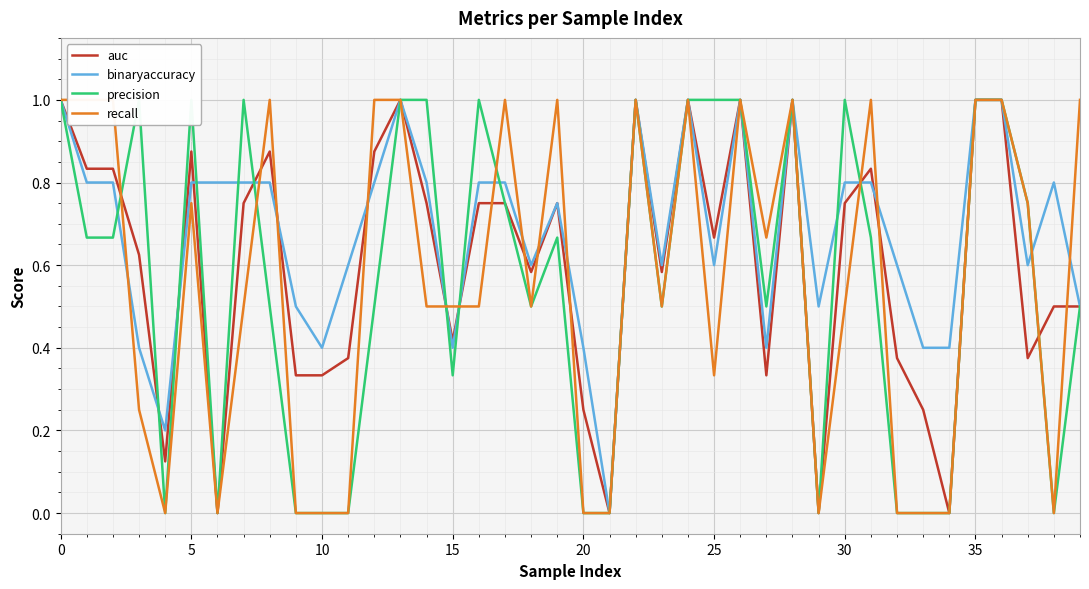

List the series in order of their peak value, lowest first.

auc, binaryaccuracy, precision, recall